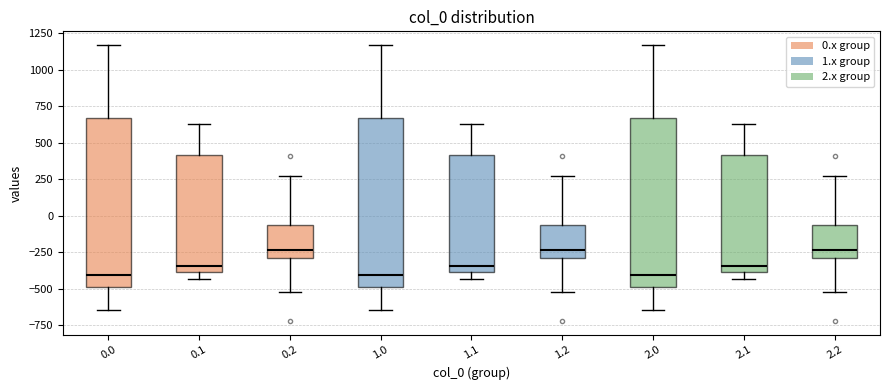

Reading left to right, transcribe this box plot: for each box, give where its median line is, the range the box spans, and where its two whiskers end, as read against the y-axis. The values are not printed on the chart, so give them approximately, as read against the axis.

0.0: median -400, box -500 to 650, whiskers -650 to 1150
0.1: median -350, box -400 to 400, whiskers -450 to 650
0.2: median -250, box -300 to -50, whiskers -500 to 250
1.0: median -400, box -500 to 650, whiskers -650 to 1150
1.1: median -350, box -400 to 400, whiskers -450 to 650
1.2: median -250, box -300 to -50, whiskers -500 to 250
2.0: median -400, box -500 to 650, whiskers -650 to 1150
2.1: median -350, box -400 to 400, whiskers -450 to 650
2.2: median -250, box -300 to -50, whiskers -500 to 250